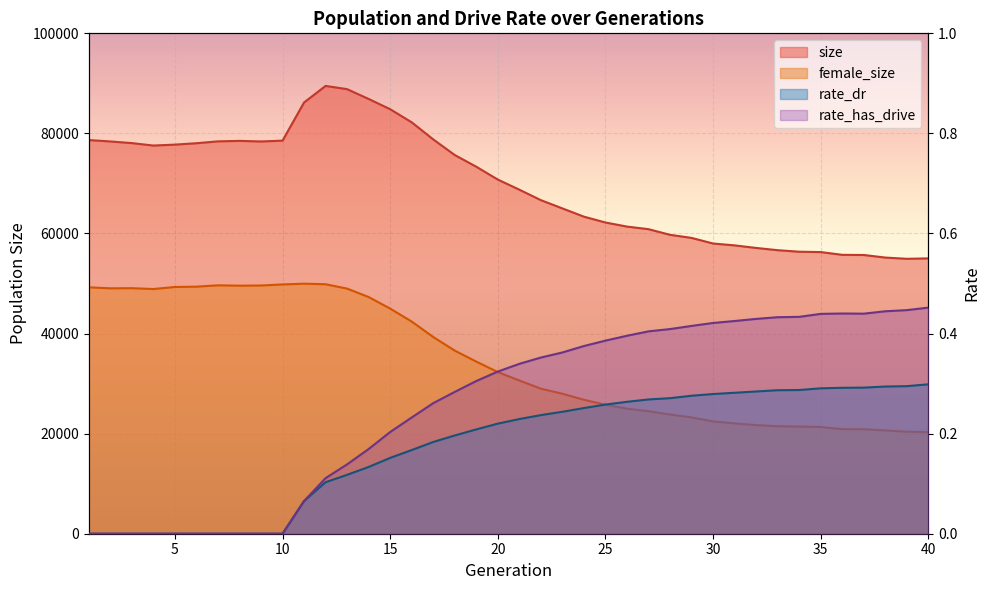

How many categories are shown in the chart?

40